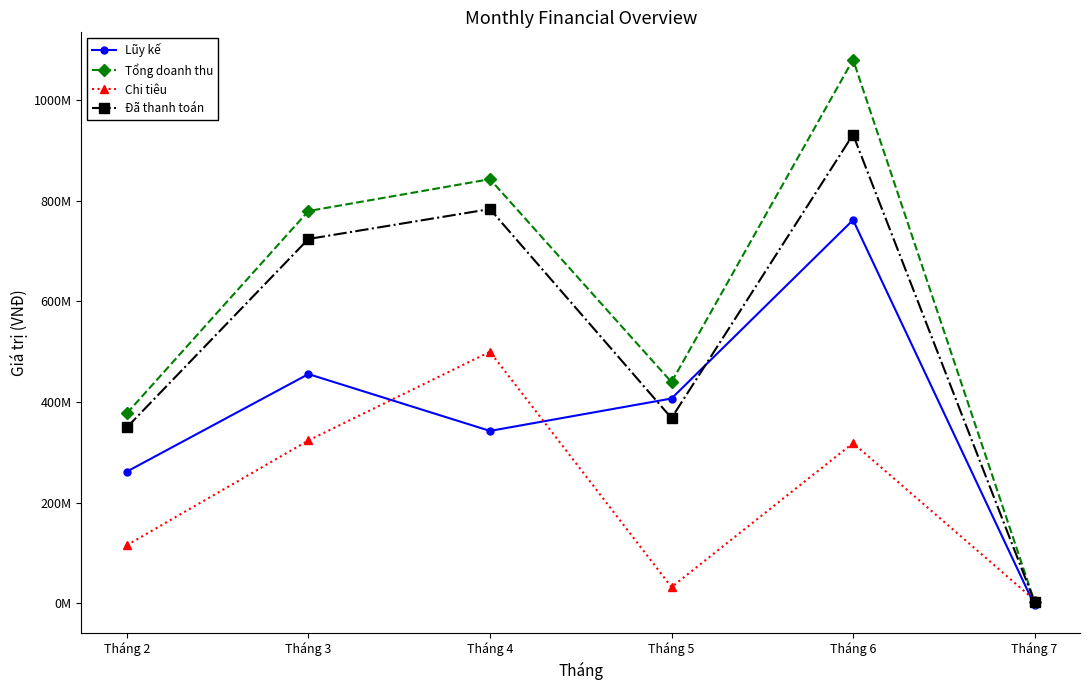

At how many categories does at least one series exceed 1076643837?

1